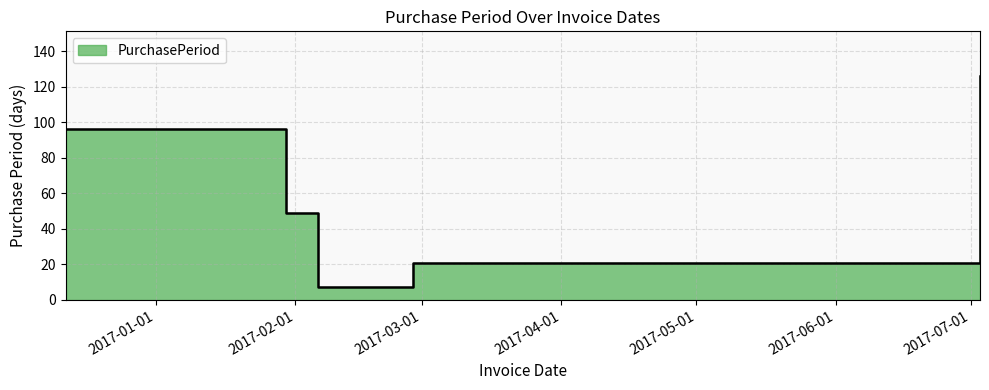

Reading left to right, extract all data points from this chart.

2016-12-12=96	2017-01-30=49	2017-02-06=7	2017-02-27=21	2017-07-03=126